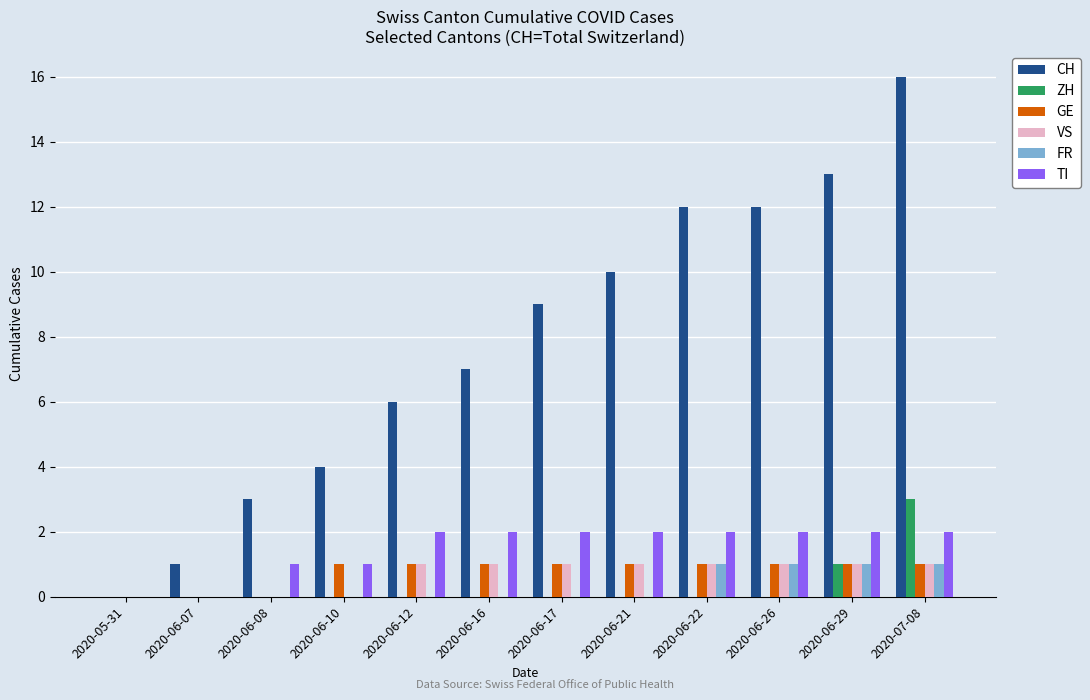

What are all the series names shown in the legend?

CH, ZH, GE, VS, FR, TI